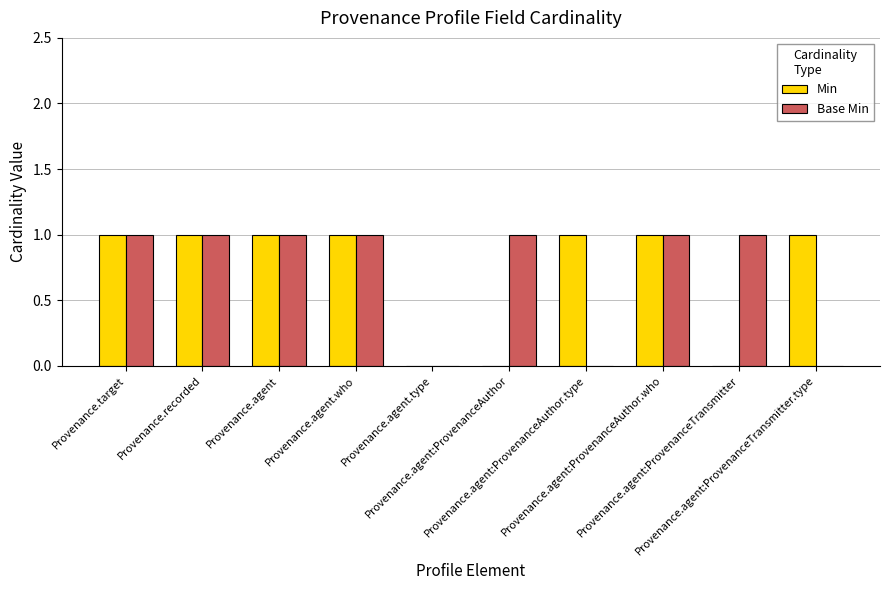

Reading left to right, list all the values displayed in this chart.

Min: Provenance.target=1	Provenance.recorded=1	Provenance.agent=1	Provenance.agent.who=1	Provenance.agent.type=0	Provenance.agent:ProvenanceAuthor=0	Provenance.agent:ProvenanceAuthor.type=1	Provenance.agent:ProvenanceAuthor.who=1	Provenance.agent:ProvenanceTransmitter=0	Provenance.agent:ProvenanceTransmitter.type=1
Base Min: Provenance.target=1	Provenance.recorded=1	Provenance.agent=1	Provenance.agent.who=1	Provenance.agent.type=0	Provenance.agent:ProvenanceAuthor=1	Provenance.agent:ProvenanceAuthor.type=0	Provenance.agent:ProvenanceAuthor.who=1	Provenance.agent:ProvenanceTransmitter=1	Provenance.agent:ProvenanceTransmitter.type=0